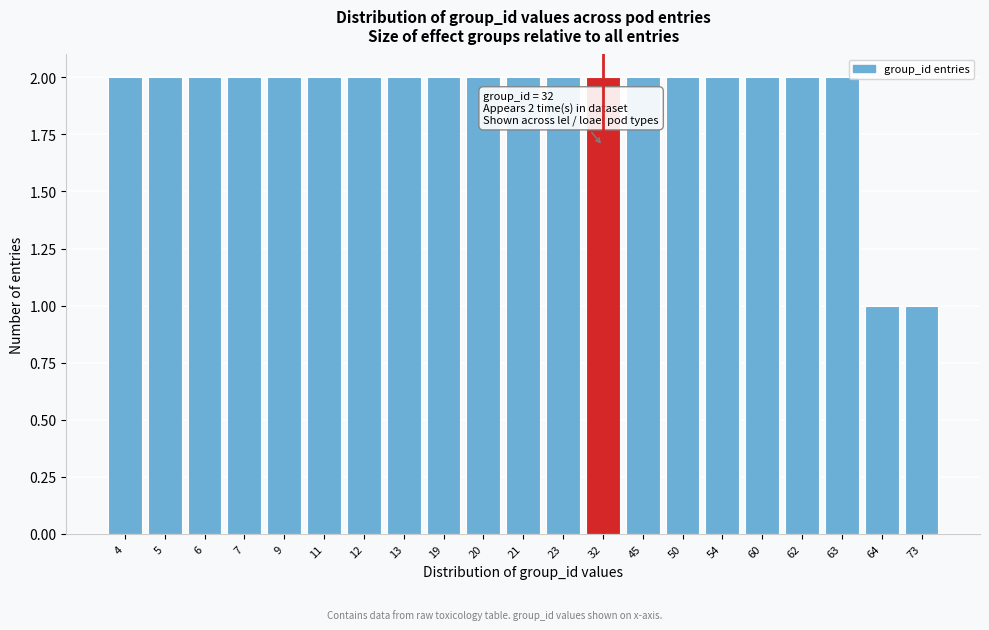

Reading left to right, list all the values displayed in this chart.

2	2	2	2	2	2	2	2	2	2	2	2	2	2	2	2	2	2	2	1	1